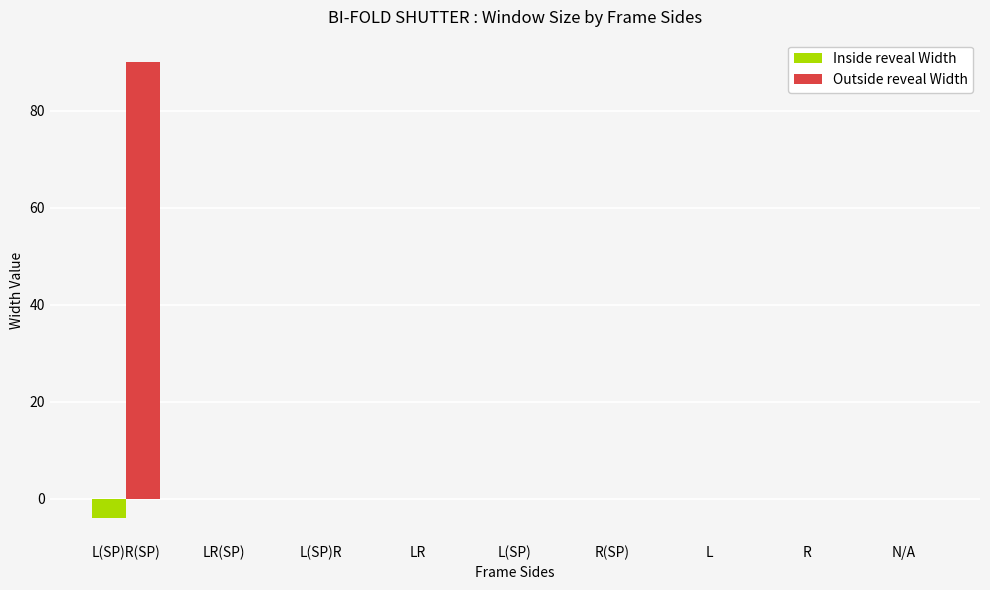

True or false: Inside reveal Width has a value of 0 at L(SP)R.

True